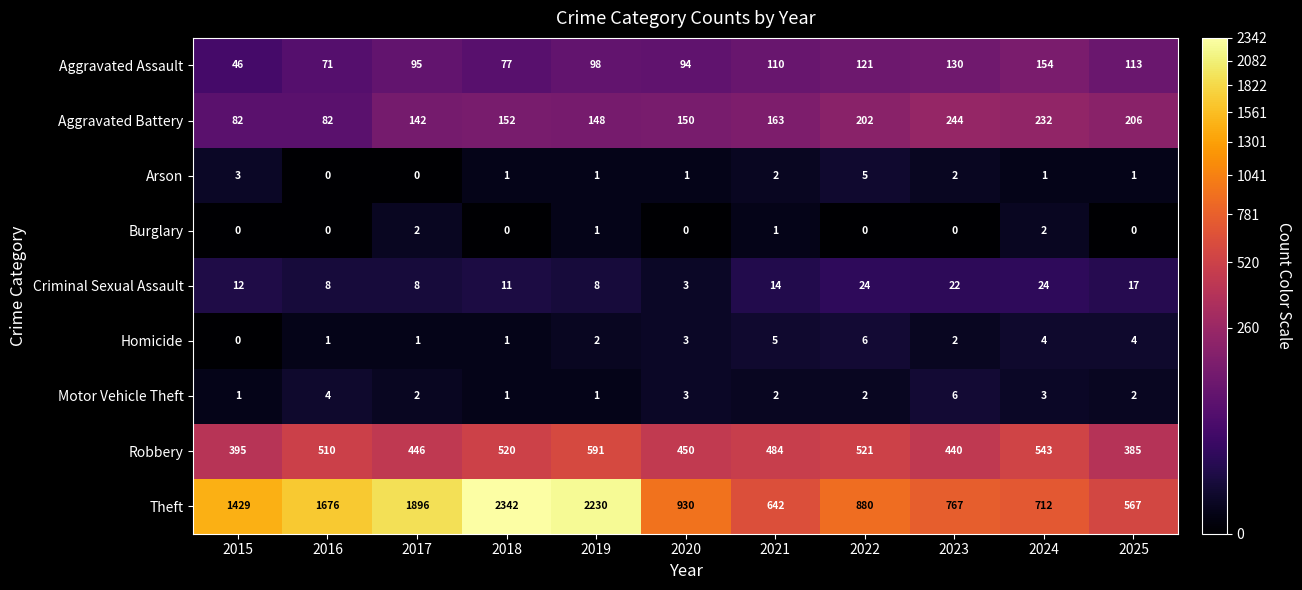

Rank the categories by Theft value from lowest to highest.

2025, 2021, 2024, 2023, 2022, 2020, 2015, 2016, 2017, 2019, 2018